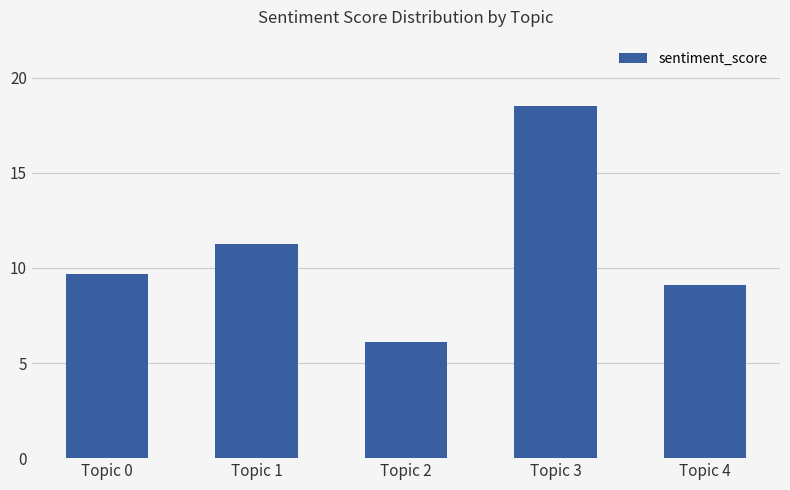

The value at Topic 0 is 9.7. True or false?

True